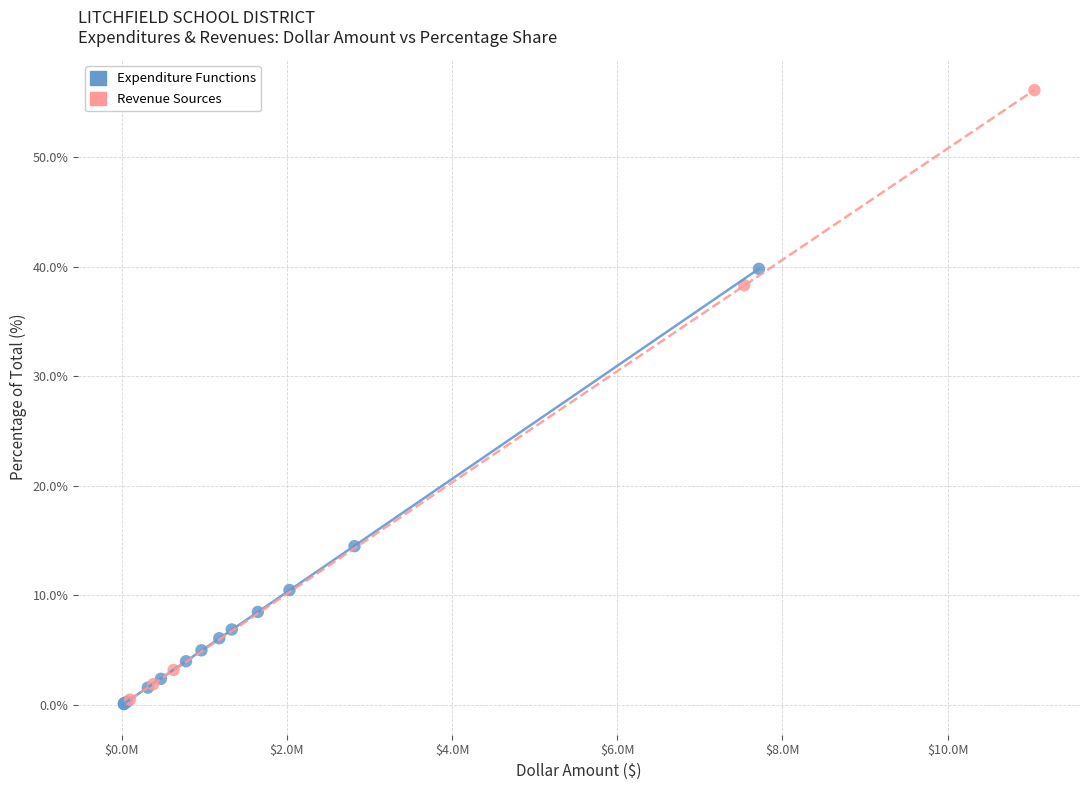

Which series contains the highest Y value?

Revenue Sources